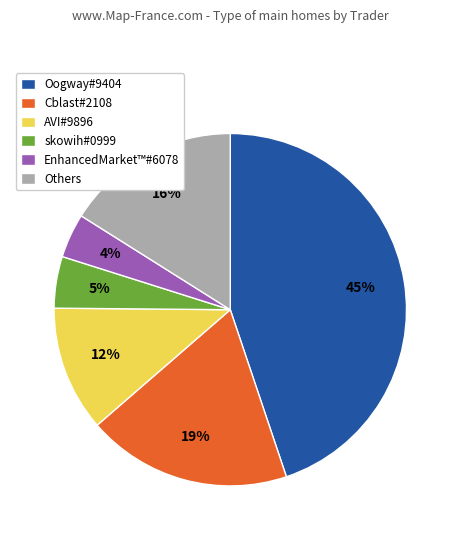

Does any single category account for the majority?

No